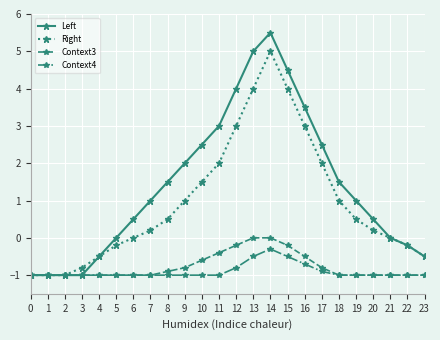

What is the value of the Context4 point at the 13th from the left?

-0.8